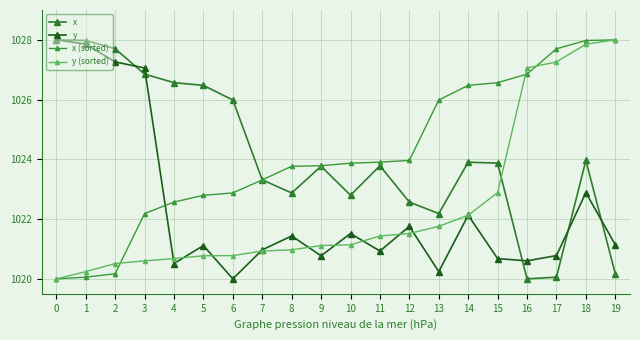

Which series ends up on top after the final intersection of y and y (sorted)?

y (sorted)